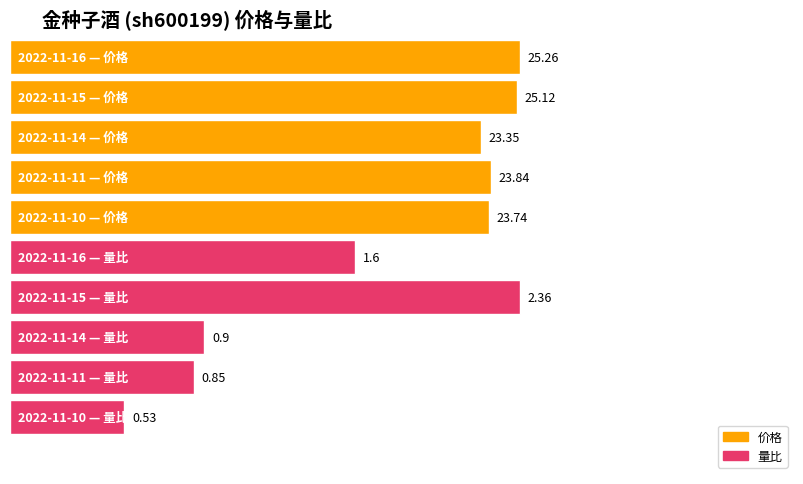

Which series has the largest total across all categories?

价格